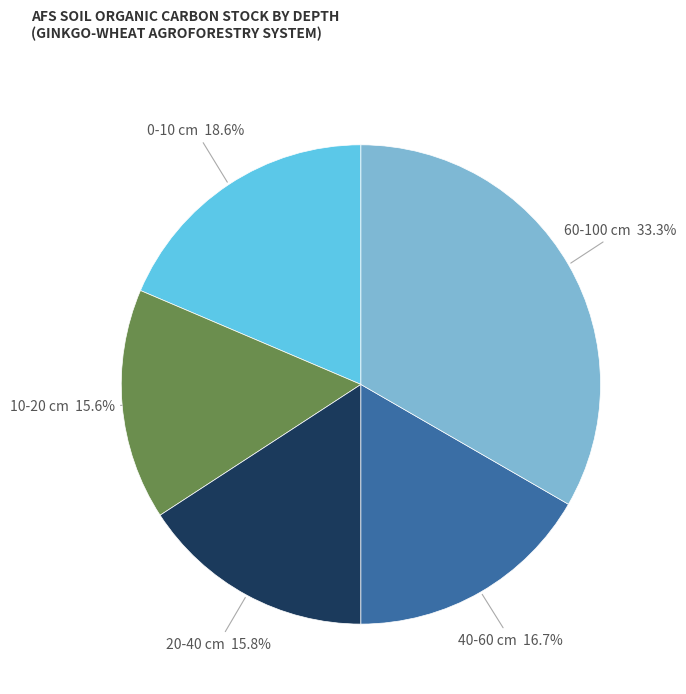

Is there any slice that represents more than half of the pie?

No